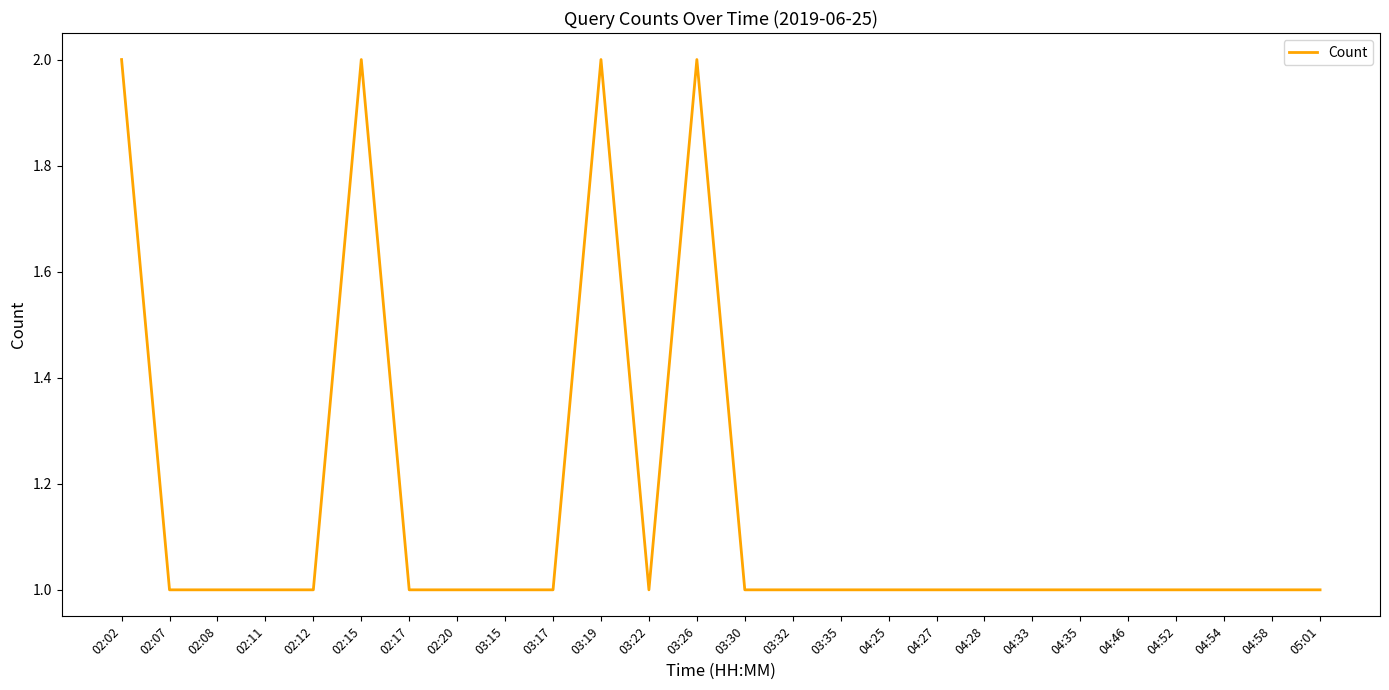

Reading left to right, what are all the values shown in this chart?

02:02=2	02:07=1	02:08=1	02:11=1	02:12=1	02:15=2	02:17=1	02:20=1	03:15=1	03:17=1	03:19=2	03:22=1	03:26=2	03:30=1	03:32=1	03:35=1	04:25=1	04:27=1	04:28=1	04:33=1	04:35=1	04:46=1	04:52=1	04:54=1	04:58=1	05:01=1